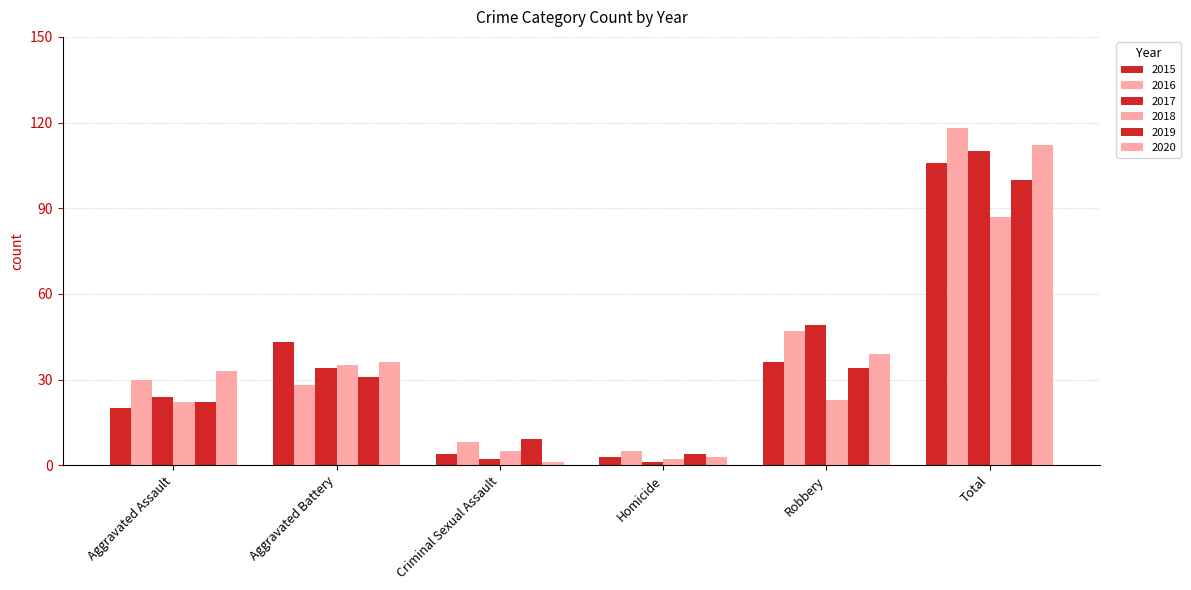

Are the bars grouped side by side (vs. stacked)?

Yes